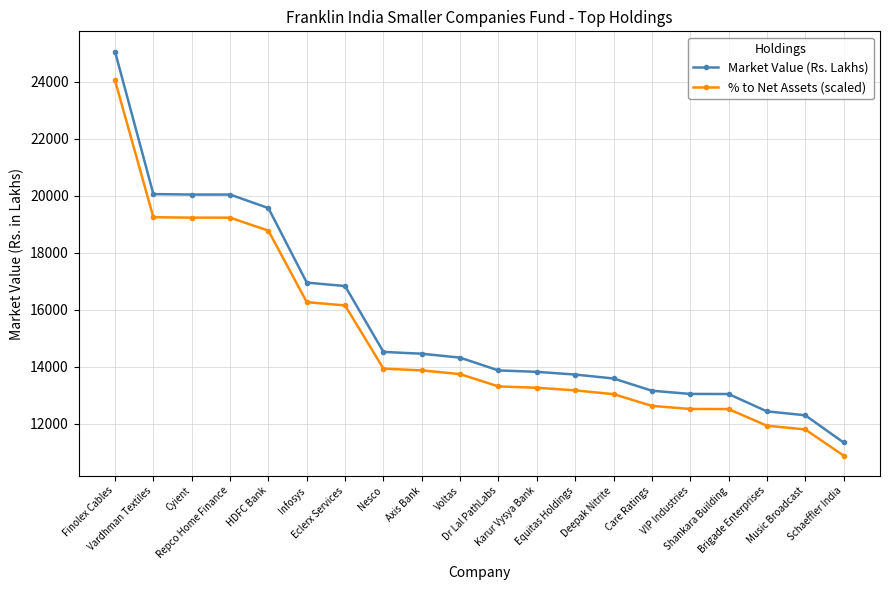

The value of % to Net Assets (scaled) at Repco Home Finance is 19226.2. True or false?

True